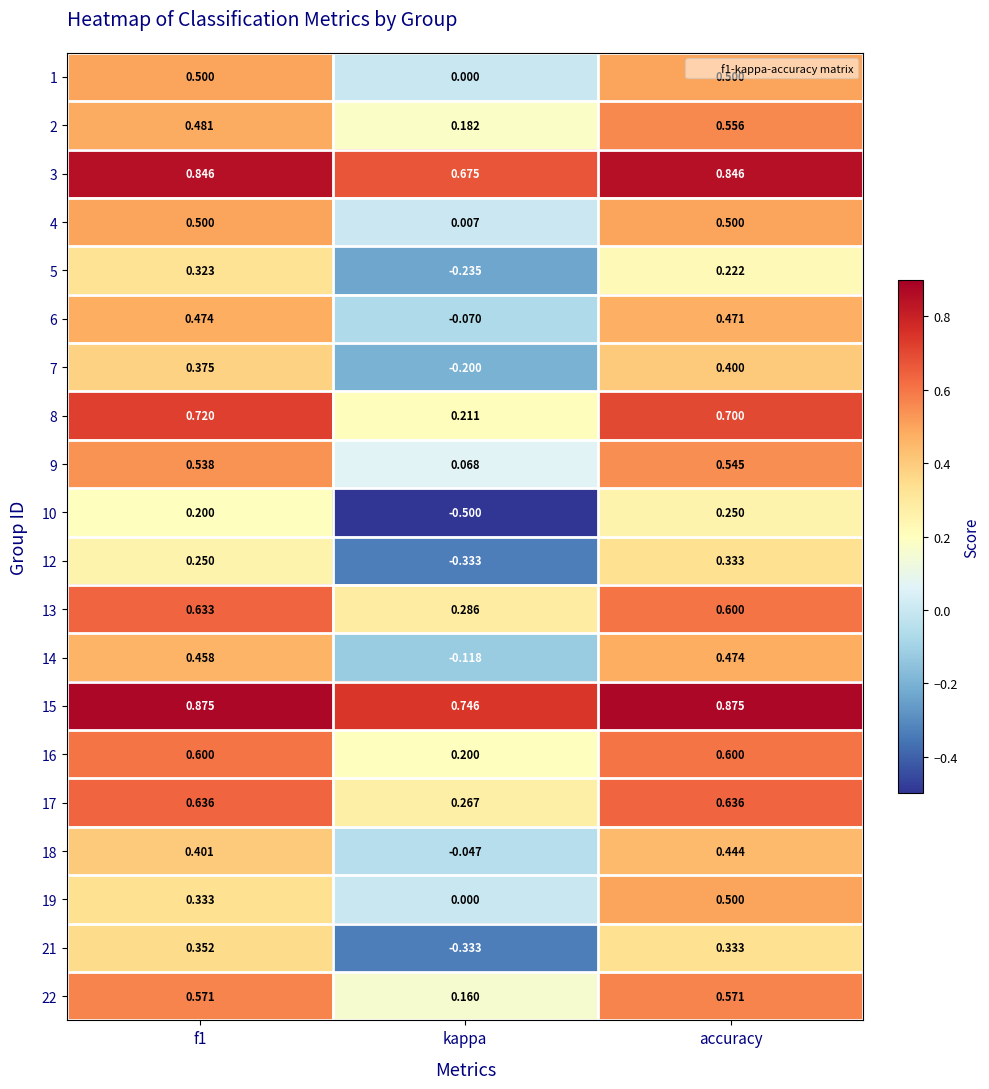

At which label is 21 closest to 0?

kappa